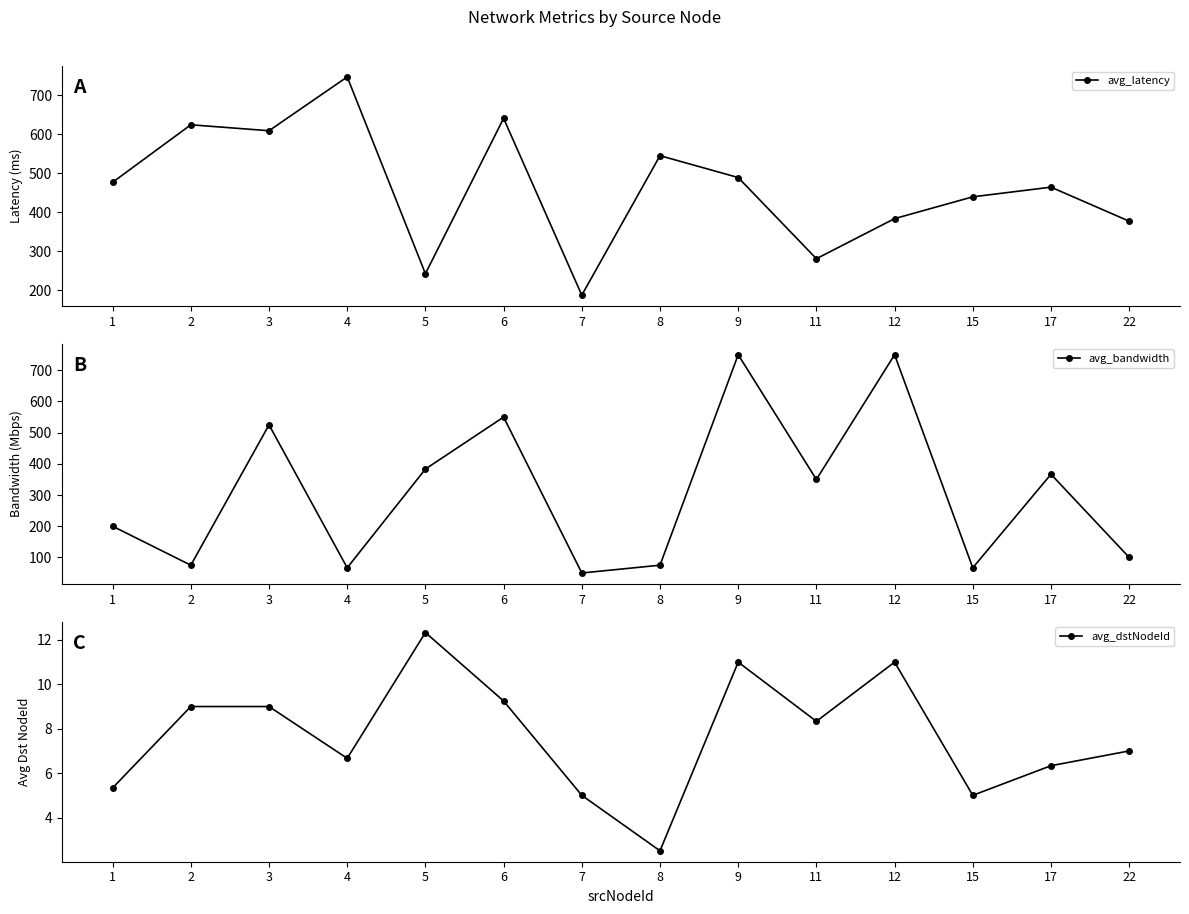

Rank the series at 9 from highest to lowest value.

avg_bandwidth, avg_latency, avg_dstNodeId